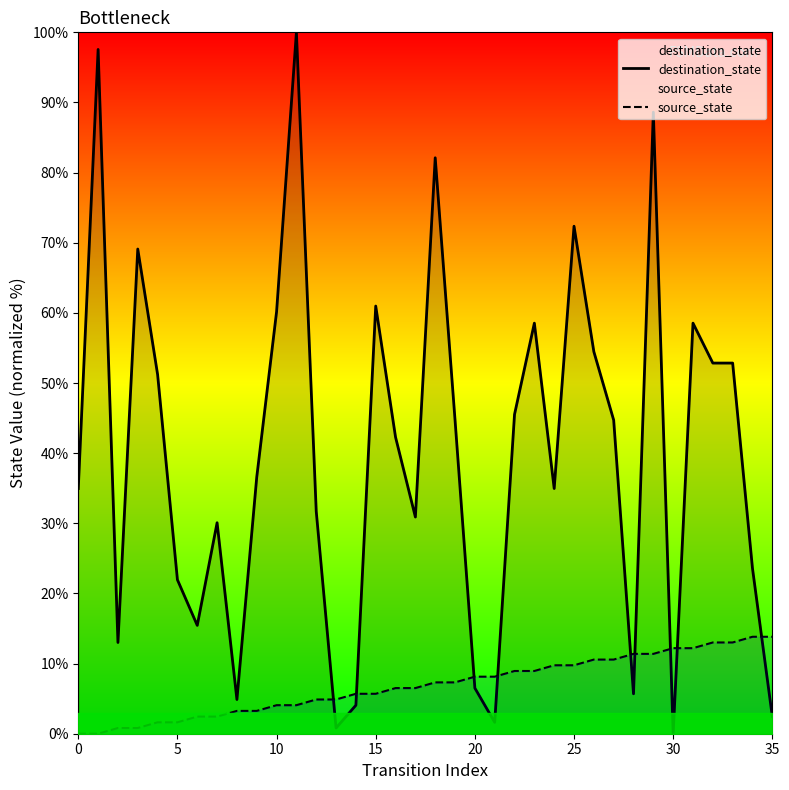

Which series ends up on top after the final intersection of source_state and destination_state?

source_state